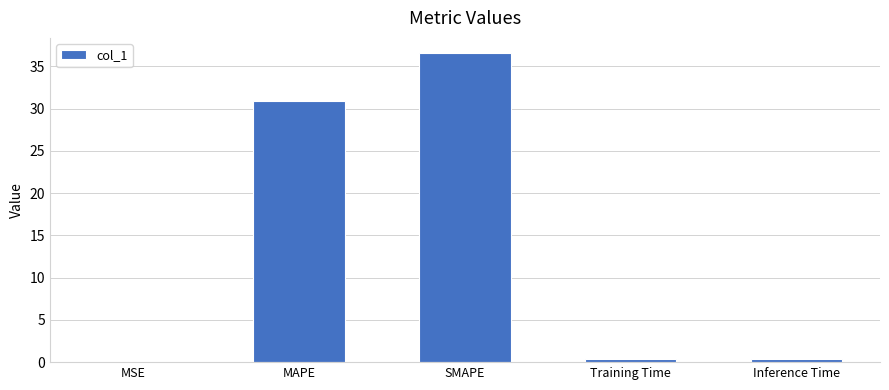

What is the change in value from SMAPE to Inference Time?

-36.2